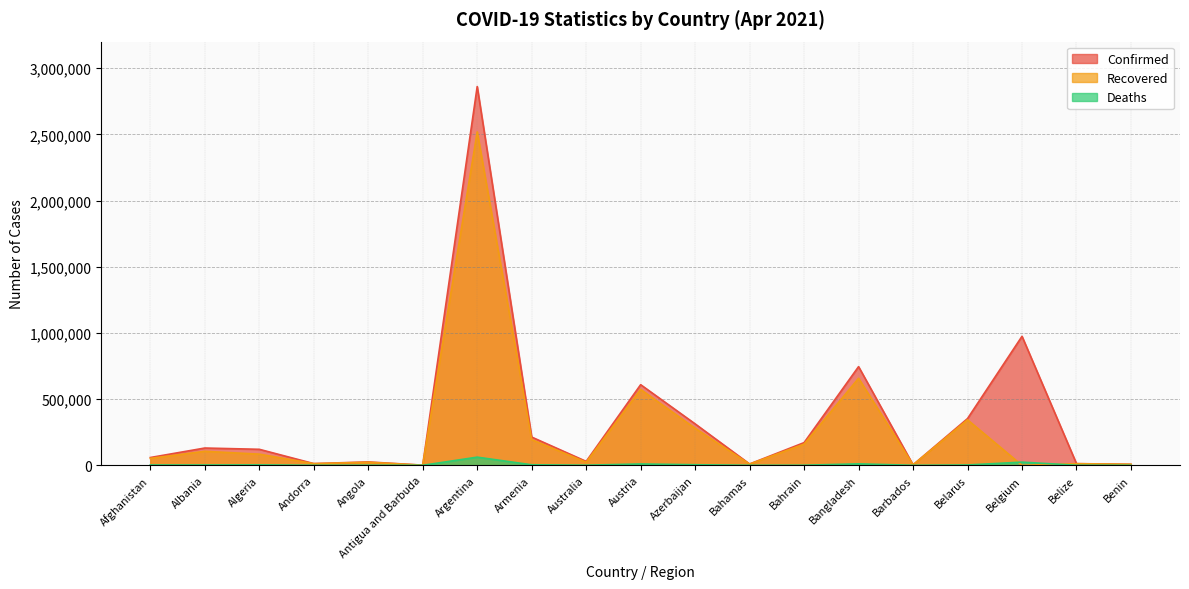

The Recovered series shows 9262 at Bahamas. True or false?

True